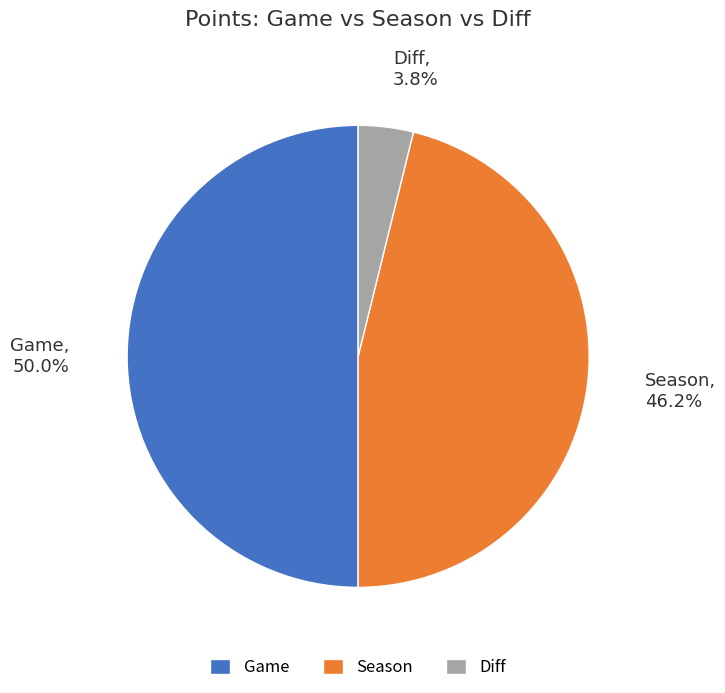

Which has a higher value, Diff or Season?

Season